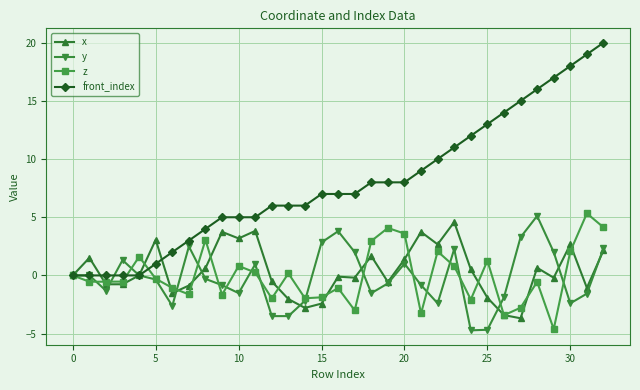

Which series has the largest total across all categories?

front_index